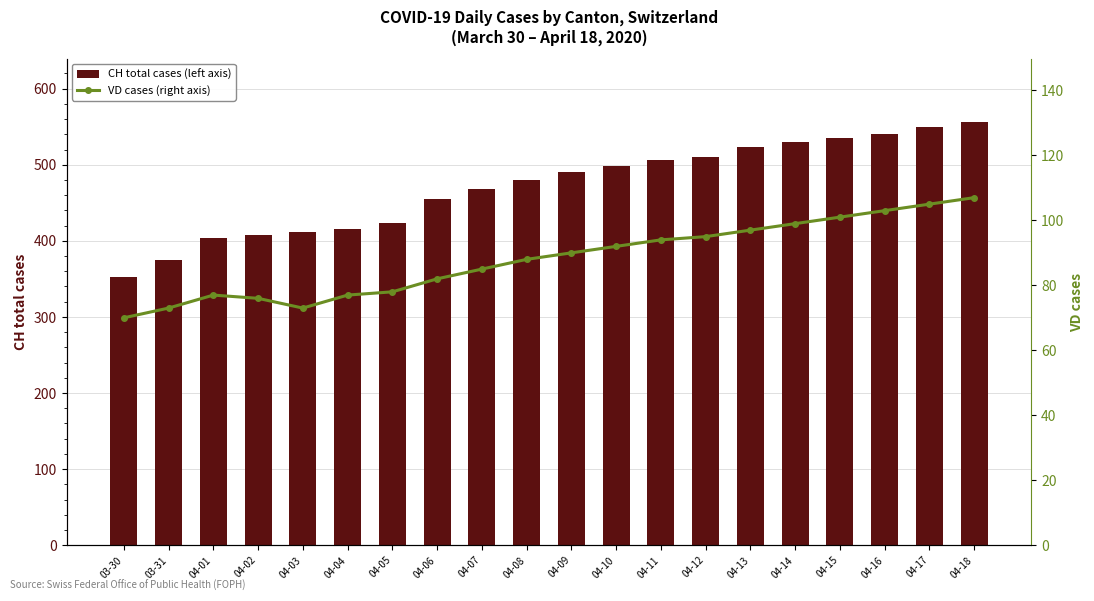

Rank the categories by CH total cases (left axis) value from lowest to highest.

03-30, 03-31, 04-01, 04-02, 04-03, 04-04, 04-05, 04-06, 04-07, 04-08, 04-09, 04-10, 04-11, 04-12, 04-13, 04-14, 04-15, 04-16, 04-17, 04-18